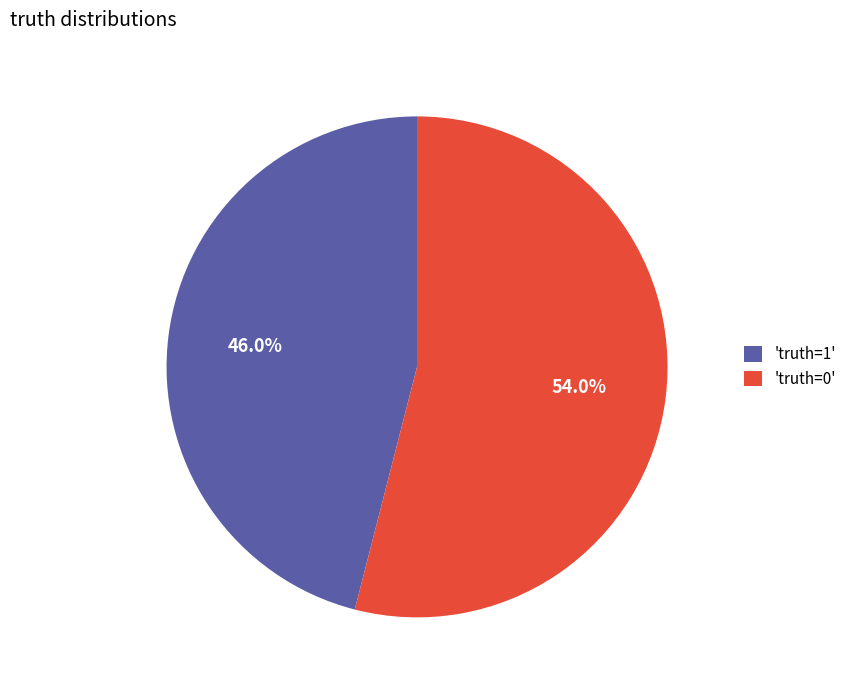

Between 'truth=0' and 'truth=1', which is larger?

'truth=0'